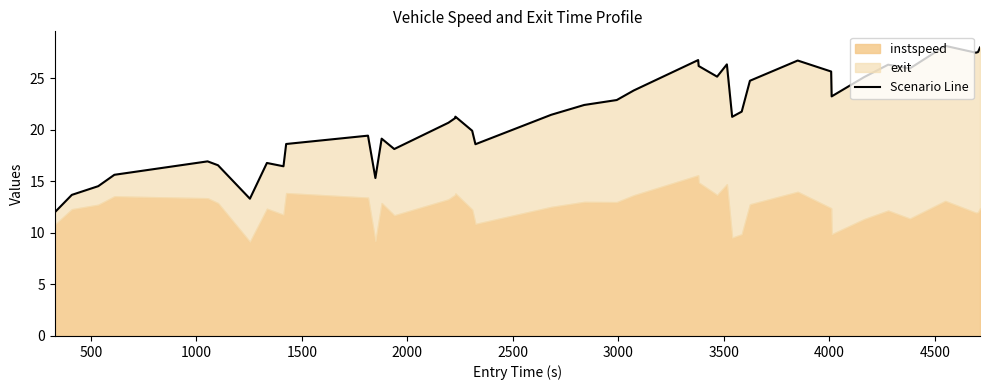

What is the difference between the maximum and minimum values?

16.1